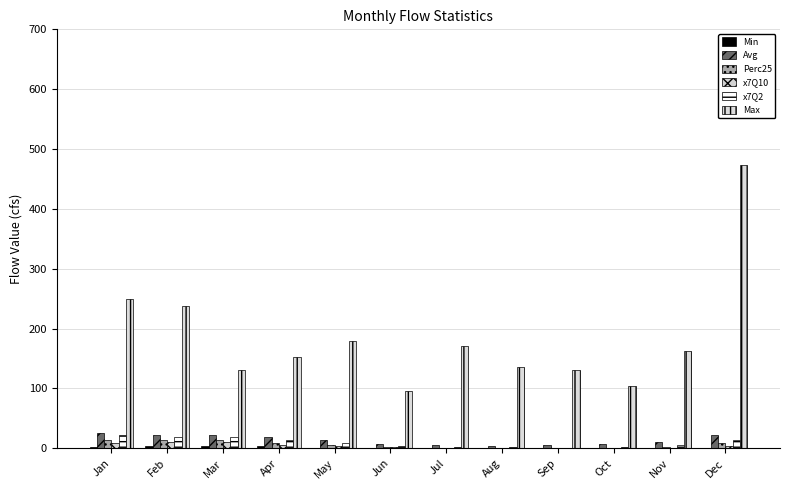

List the labels in order of Min value, largest first.

Feb, Mar, Apr, Jan, May, Dec, Jun, Jul, Aug, Sep, Oct, Nov